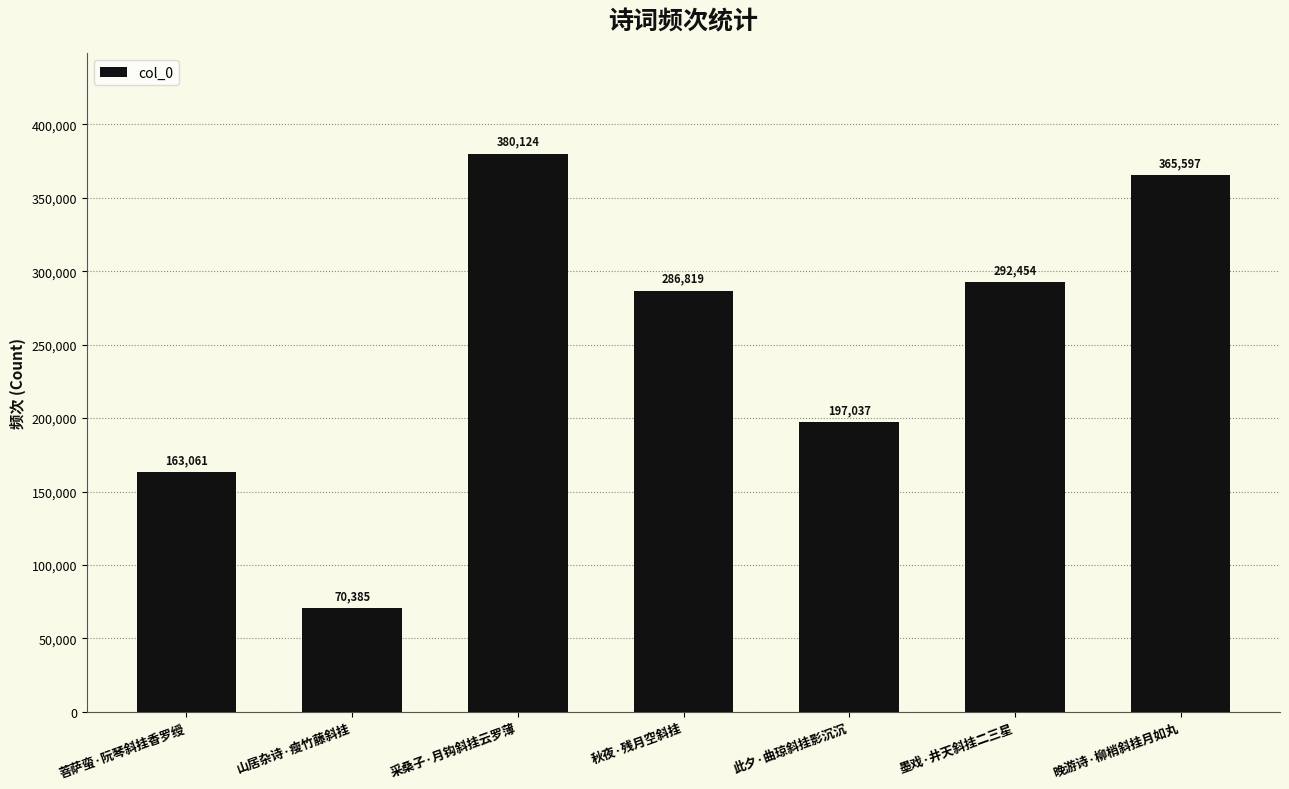

Which has a higher value, 采桑子·月钩斜挂云罗薄 or 墨戏·井天斜挂二三星?

采桑子·月钩斜挂云罗薄